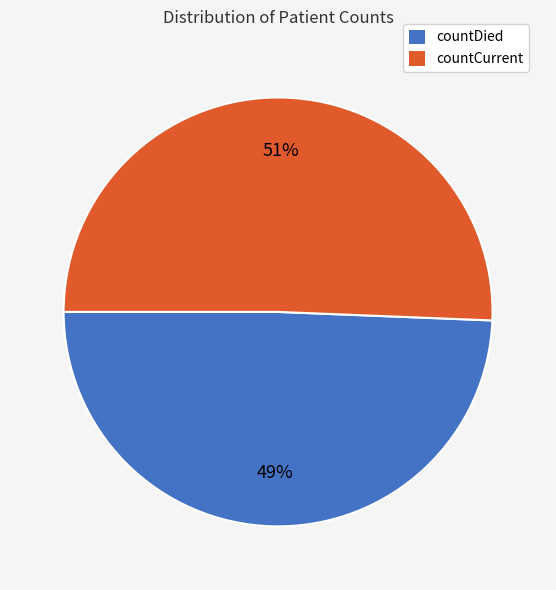

To the nearest percent, what is the average slice percentage?

50%